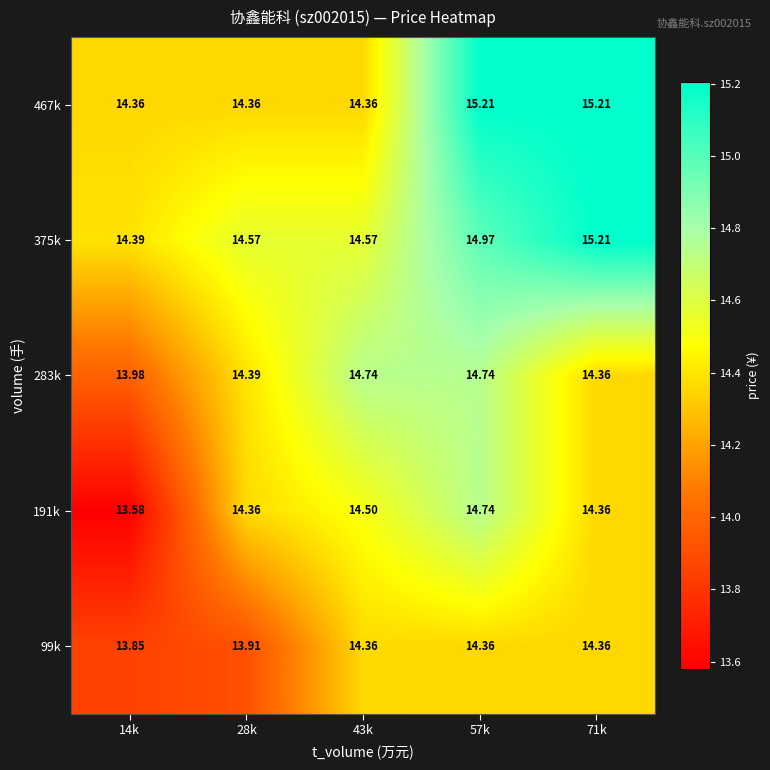

Is the value of 99k at 14k greater than the value of 283k at 28k?

No